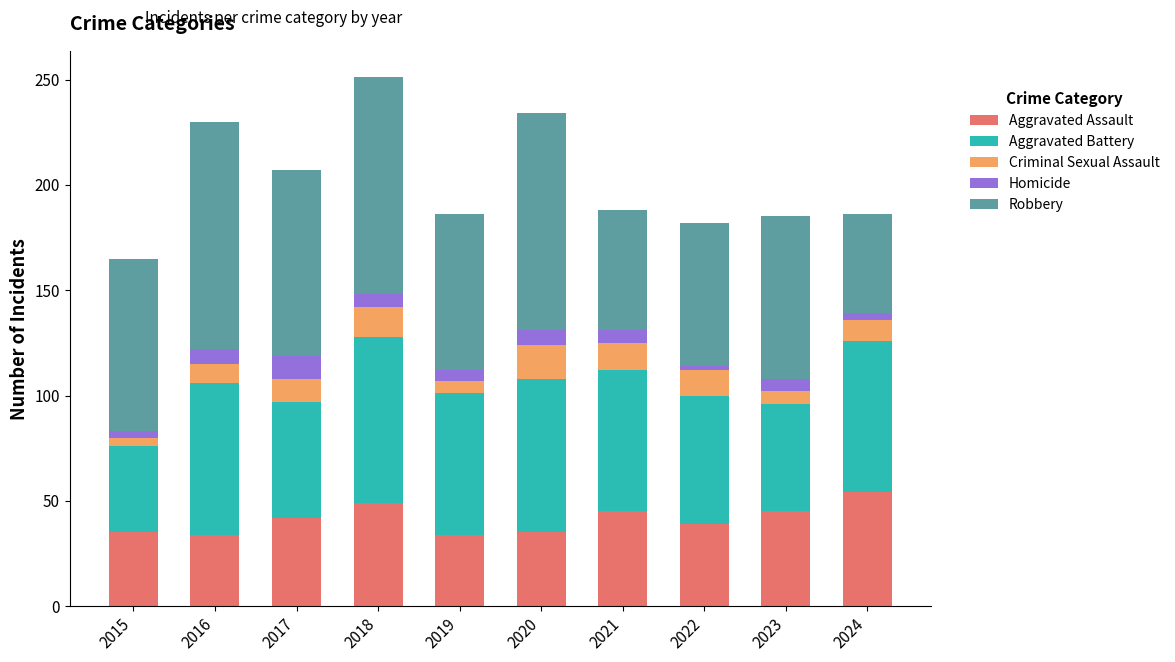

Does the chart contain stacked bars?

Yes